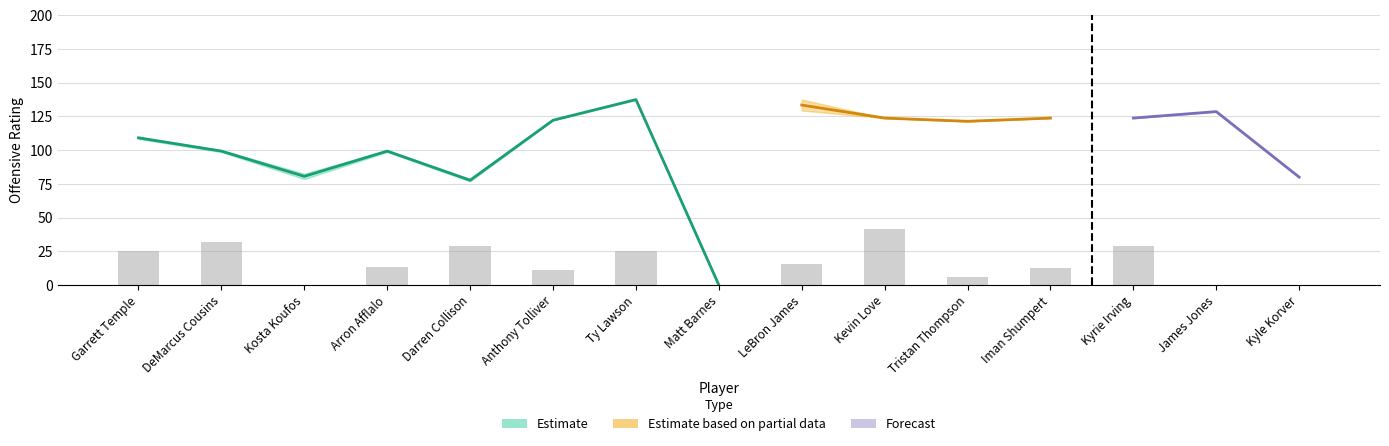

Are the bars grouped side by side (vs. stacked)?

Yes